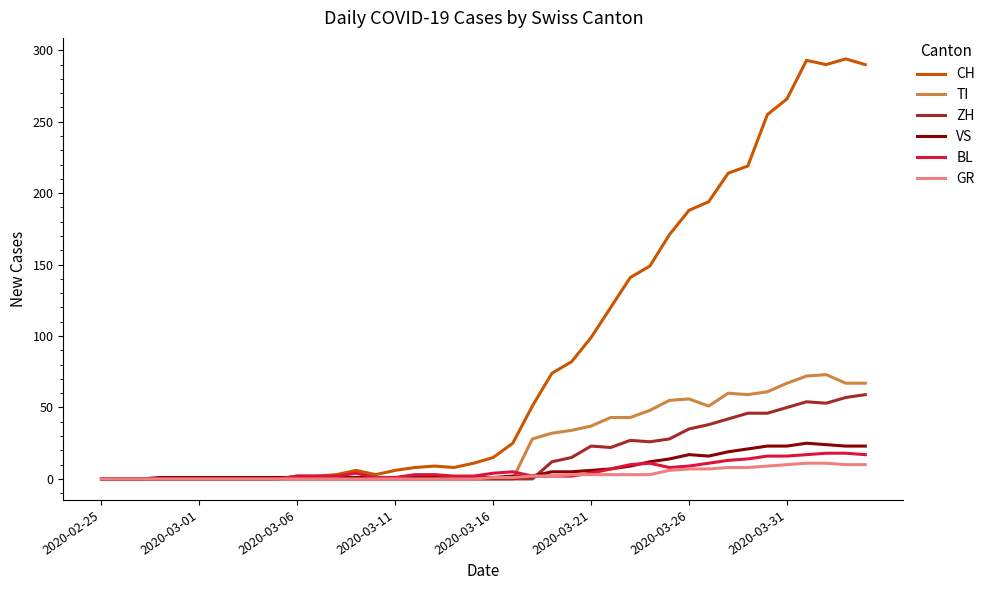

Which series has the largest total across all categories?

CH